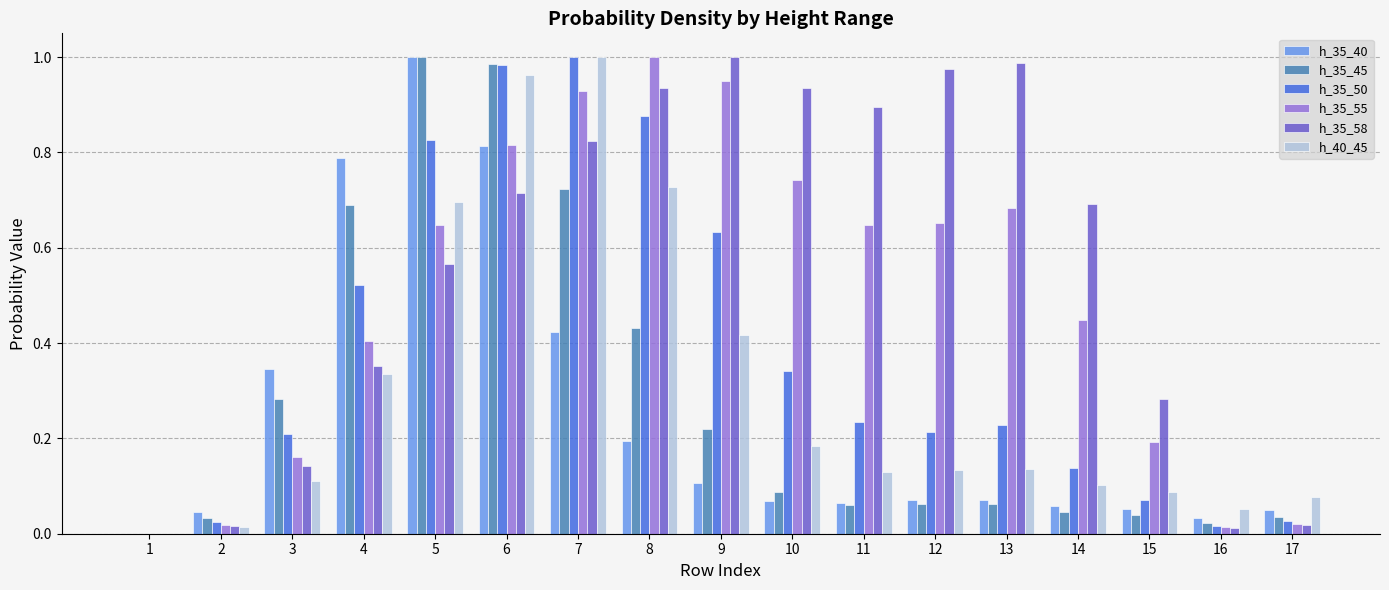

Between 4 and 11, which series saw the biggest shift?

h_35_40